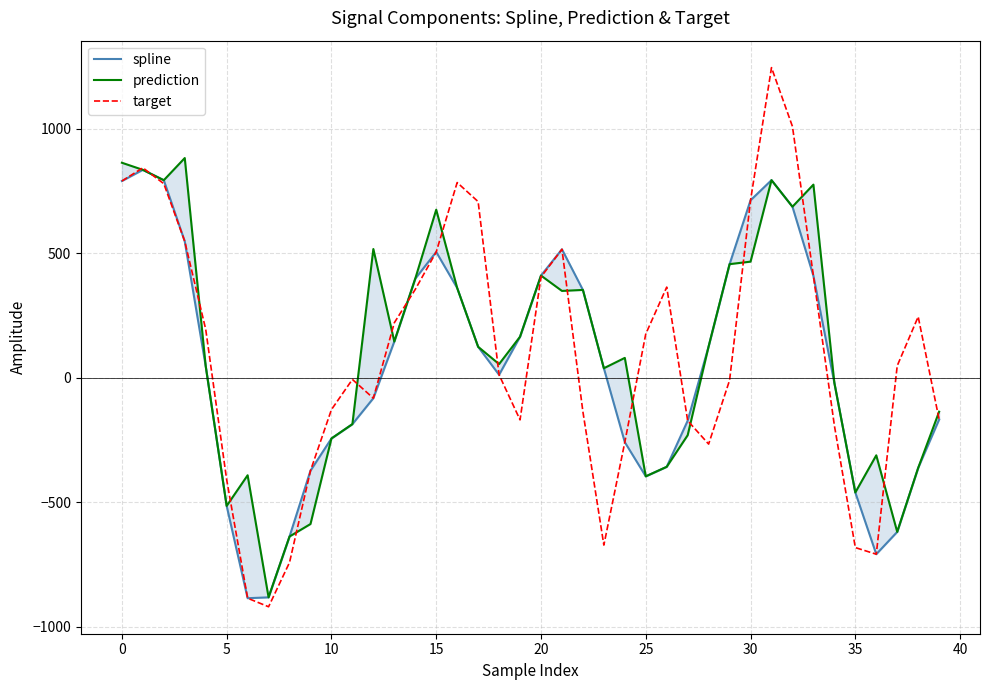

Read the target value at 20.

404.6